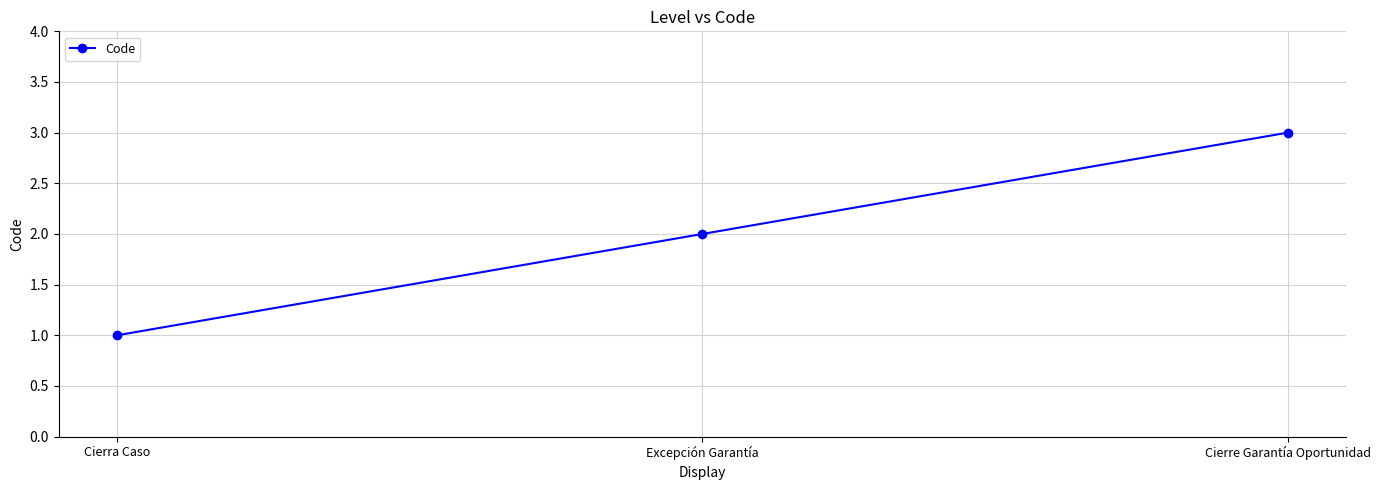

Which category has the lowest value across all series?

Cierra Caso